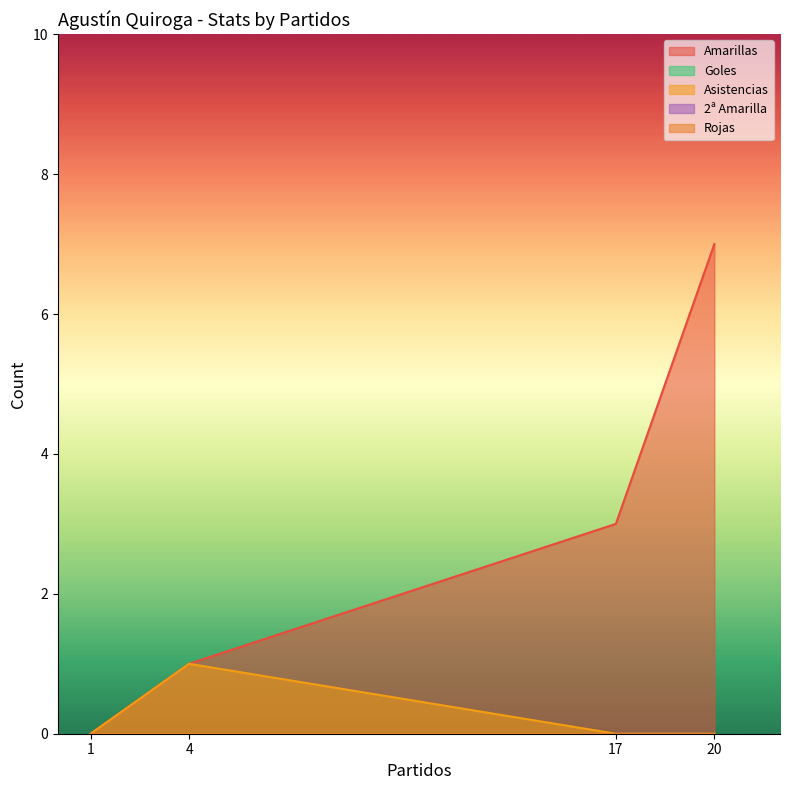

At which category is the sum across all series the highest?

20